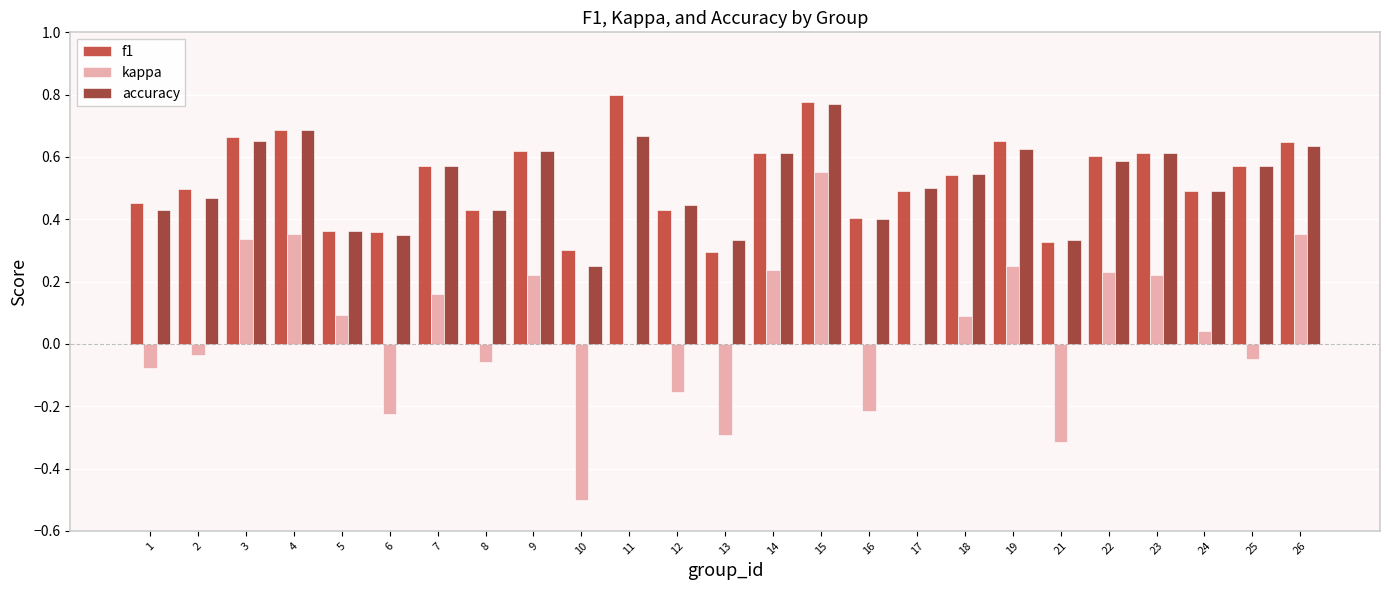

Is it true that accuracy equals 0.9 at 7?

False